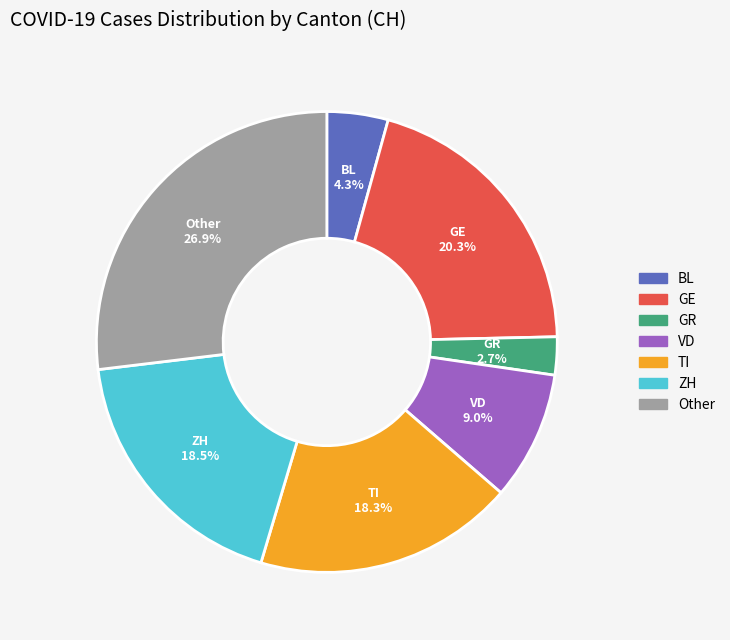

Is there any slice that represents more than half of the pie?

No